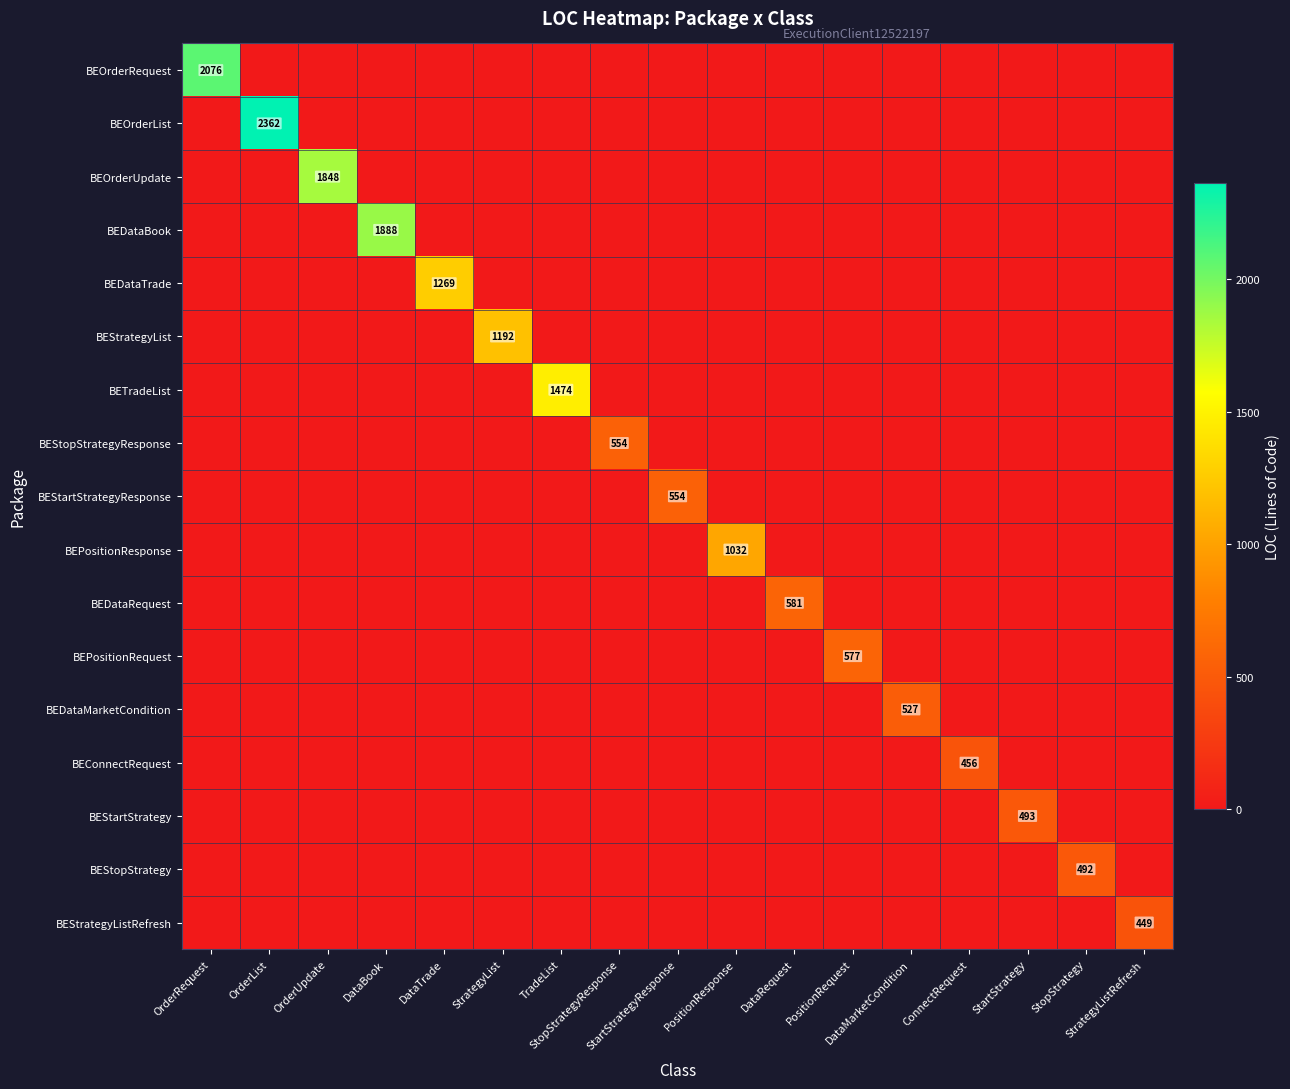

Is the value of BEDataTrade at ConnectRequest greater than the value of BEStartStrategyResponse at DataMarketCondition?

No